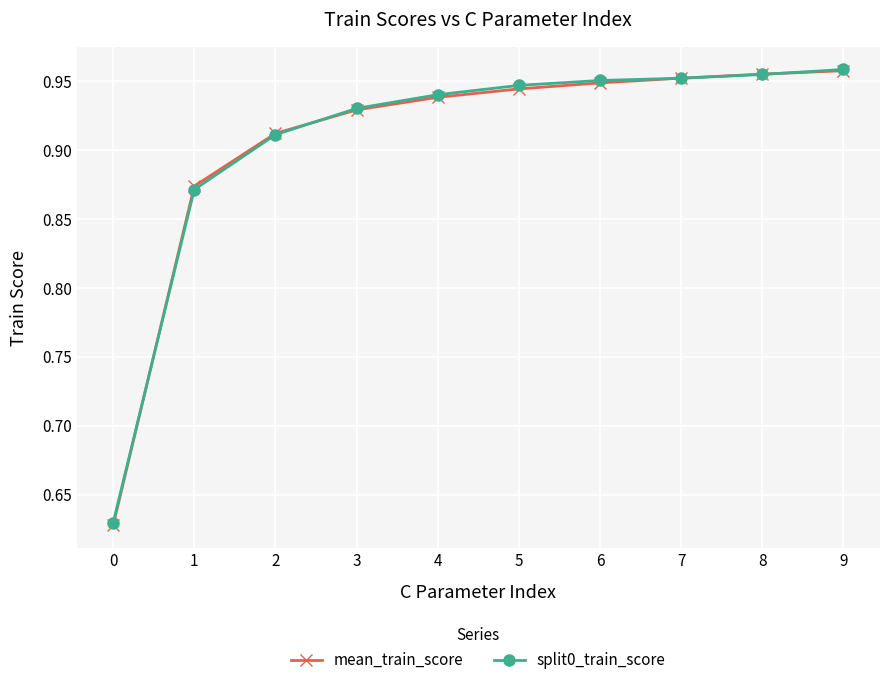

What is the sum of all split0_train_score values?

9.0